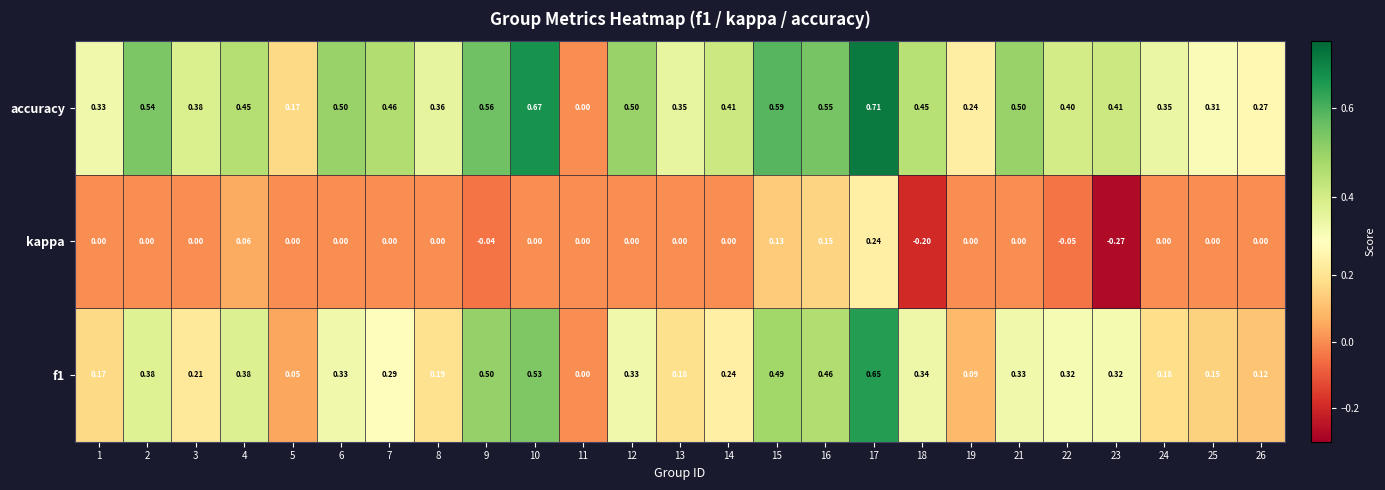

Which series has the largest range (max minus min)?

accuracy